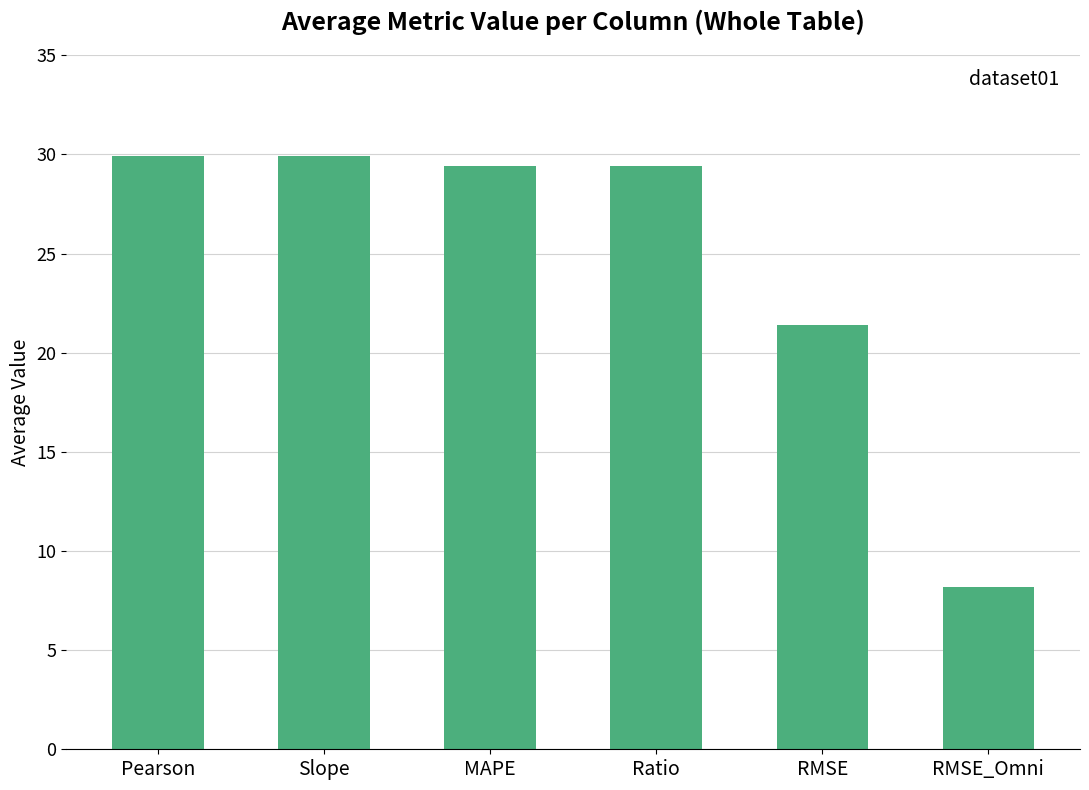

How many data points are above 29?

4